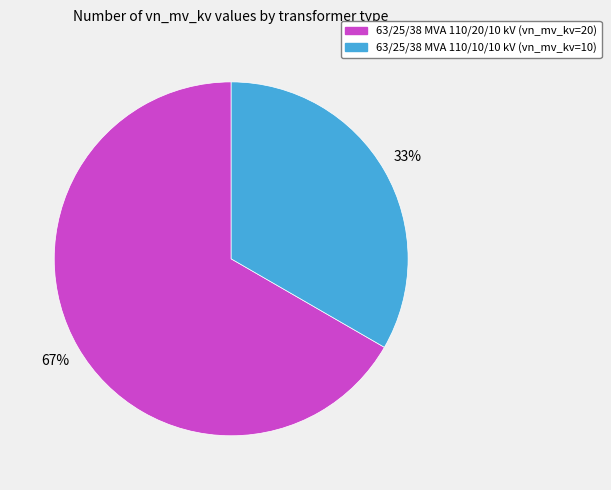

The 63/25/38 MVA 110/10/10 kV slice represents 33% of the pie. True or false?

True